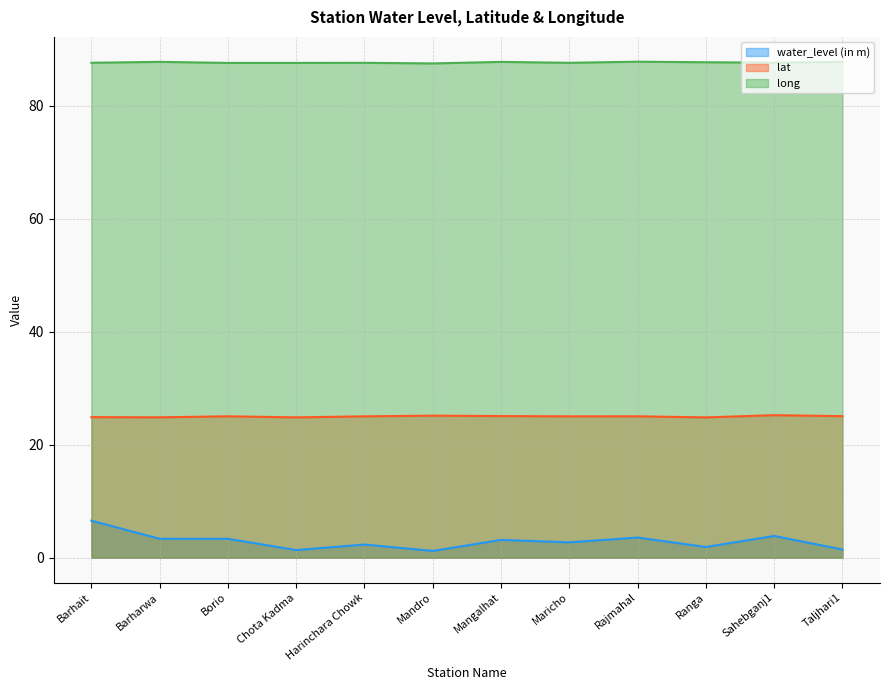

The value of water_level (in m) at Rajmahal is 0.8. True or false?

False